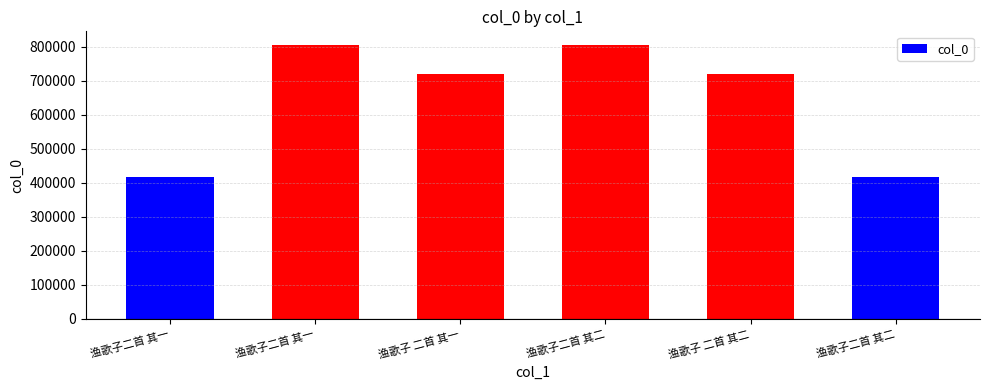

How many bars are there in total?

6